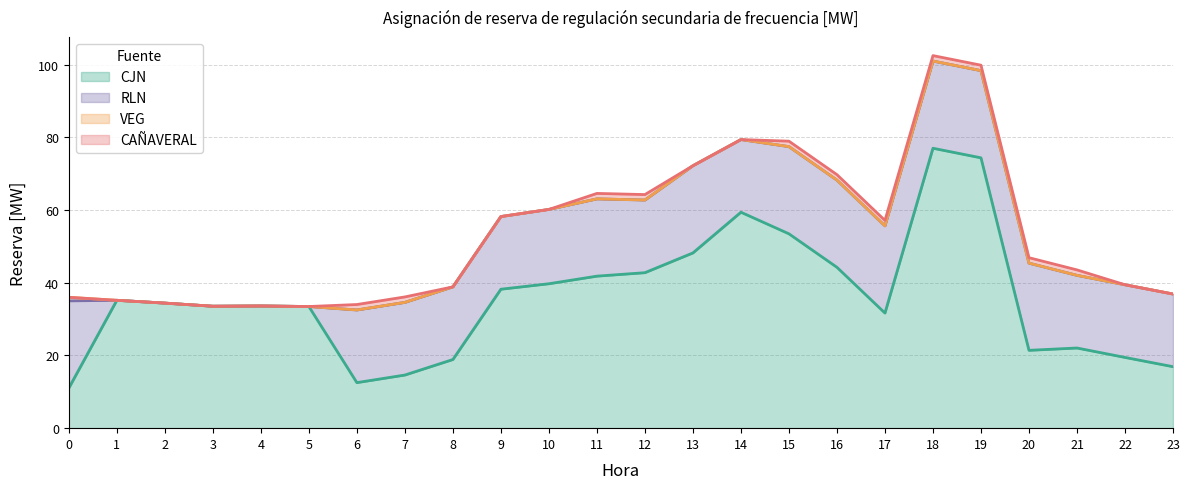

Reading left to right, extract all data points from this chart.

CJN: 11.0	35.2	34.4	33.6	33.6	33.5	12.5	14.6	18.9	38.2	39.7	41.8	42.8	48.2	59.4	53.5	44.3	31.7	77.0	74.4	21.4	22.1	19.5	16.9
RLN: 24.0	0.0	0.0	0.0	0.0	0.0	20.0	20.0	20.0	20.0	20.5	21.3	20.0	24.0	20.0	24.0	24.0	24.0	24.0	24.0	24.0	20.0	20.0	20.0
VEG: 1.0	0.0	0.0	0.0	0.0	0.0	0.0	0.0	0.0	0.0	0.0	0.0	0.0	0.0	0.0	0.0	0.0	0.0	0.0	0.0	0.0	0.0	0.0	0.0
CAÑAVERAL: 0.0	0.0	0.0	0.0	0.0	0.0	1.5	1.5	0.0	0.0	0.0	1.5	1.5	0.0	0.0	1.5	1.5	1.5	1.5	1.5	1.5	1.5	0.0	0.0